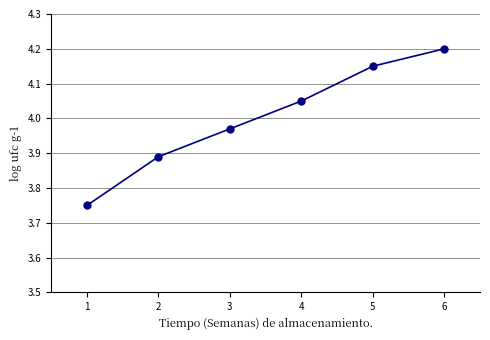

What is the difference between the second highest and minimum values?

0.4